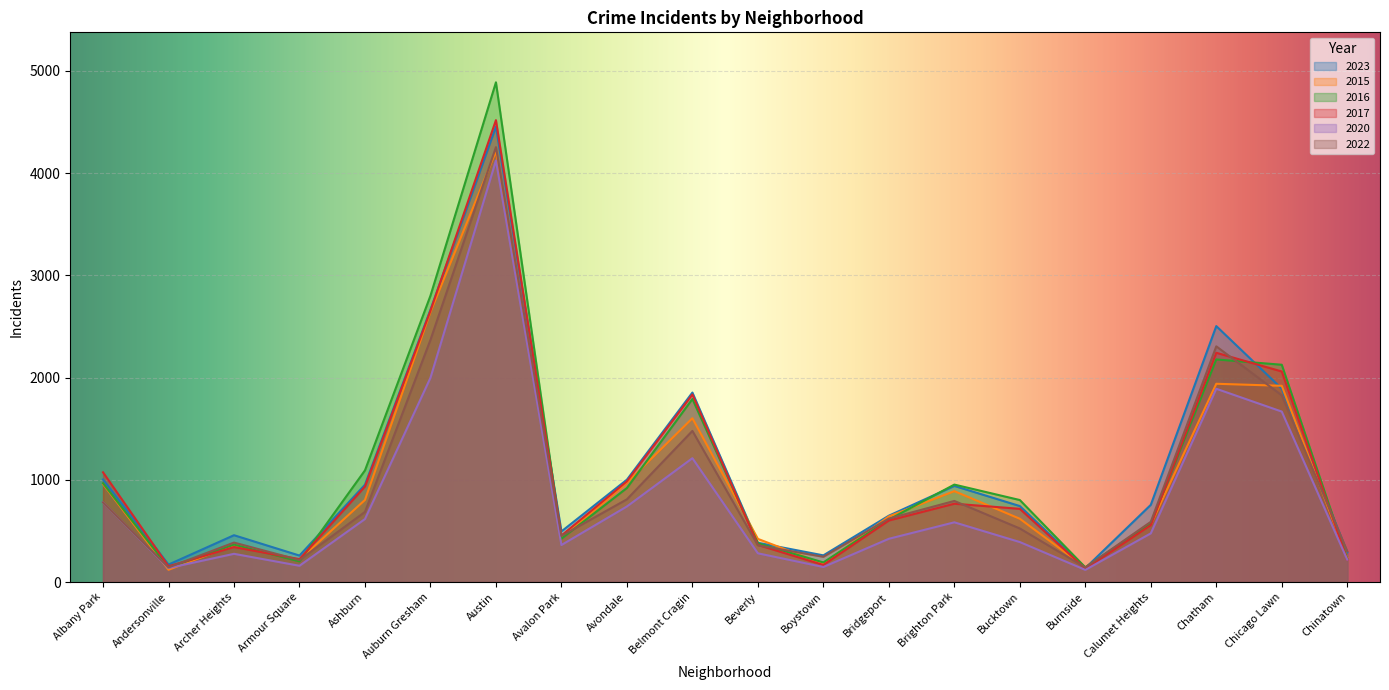

In 2020, how many points are higher than both neighbors (excluding endpoints)?

5